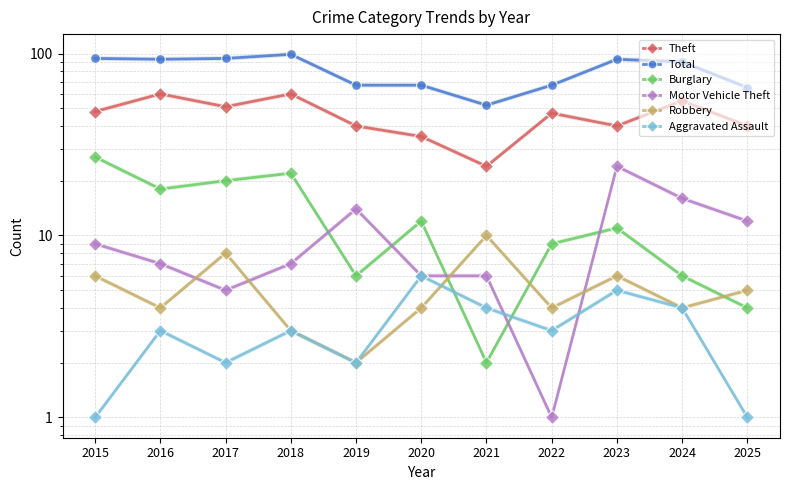

Reading left to right, list all the values displayed in this chart.

Theft: 48	60	51	60	40	35	24	47	40	55	40
Total: 94	93	94	99	67	67	52	67	93	90	65
Burglary: 27	18	20	22	6	12	2	9	11	6	4
Motor Vehicle Theft: 9	7	5	7	14	6	6	1	24	16	12
Robbery: 6	4	8	3	2	4	10	4	6	4	5
Aggravated Assault: 1	3	2	3	2	6	4	3	5	4	1